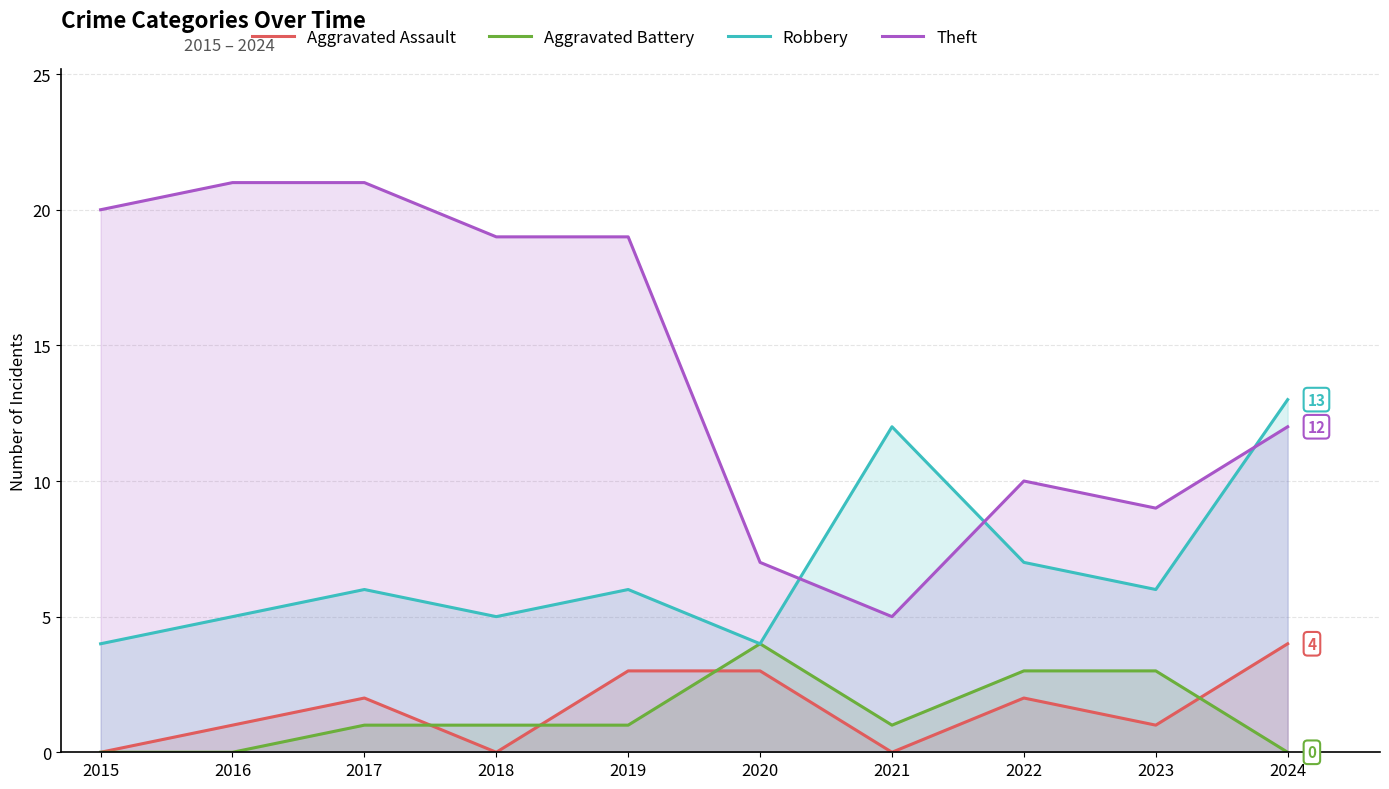

What is the difference between the second highest and minimum values in the Aggravated Battery series?

3